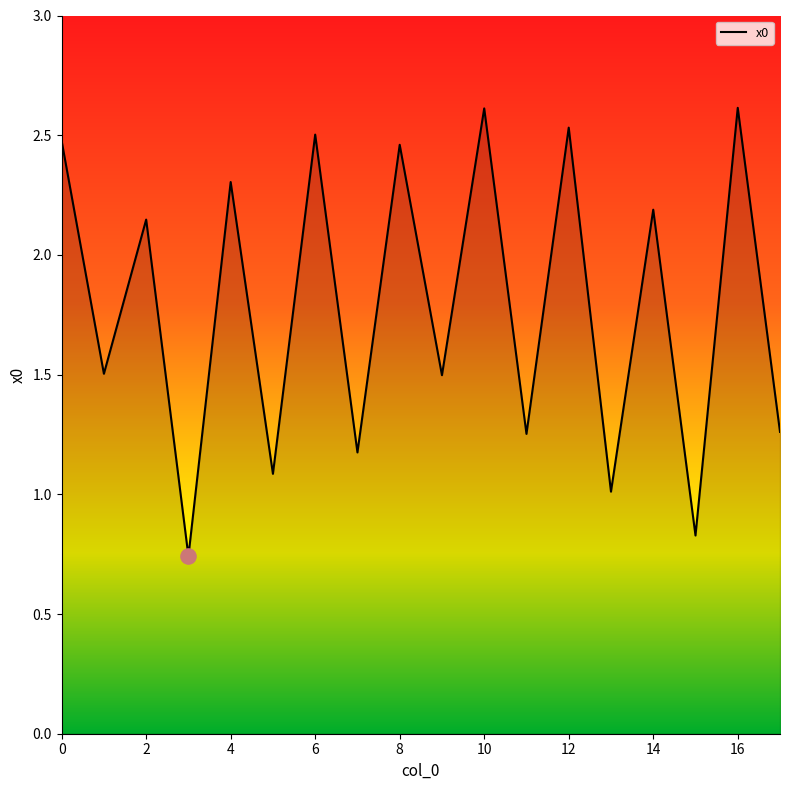

What is the difference between the maximum and minimum values?

1.9